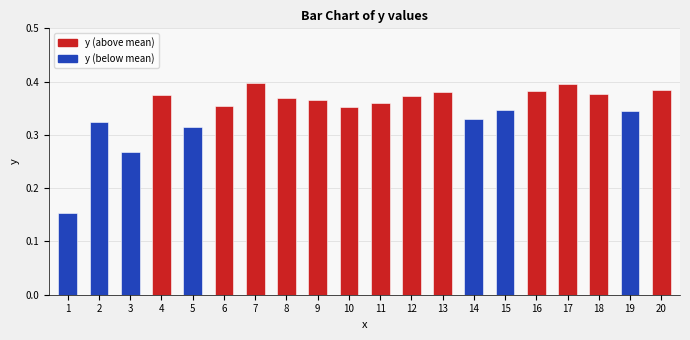

Where is the data nearest to the value 0?

1